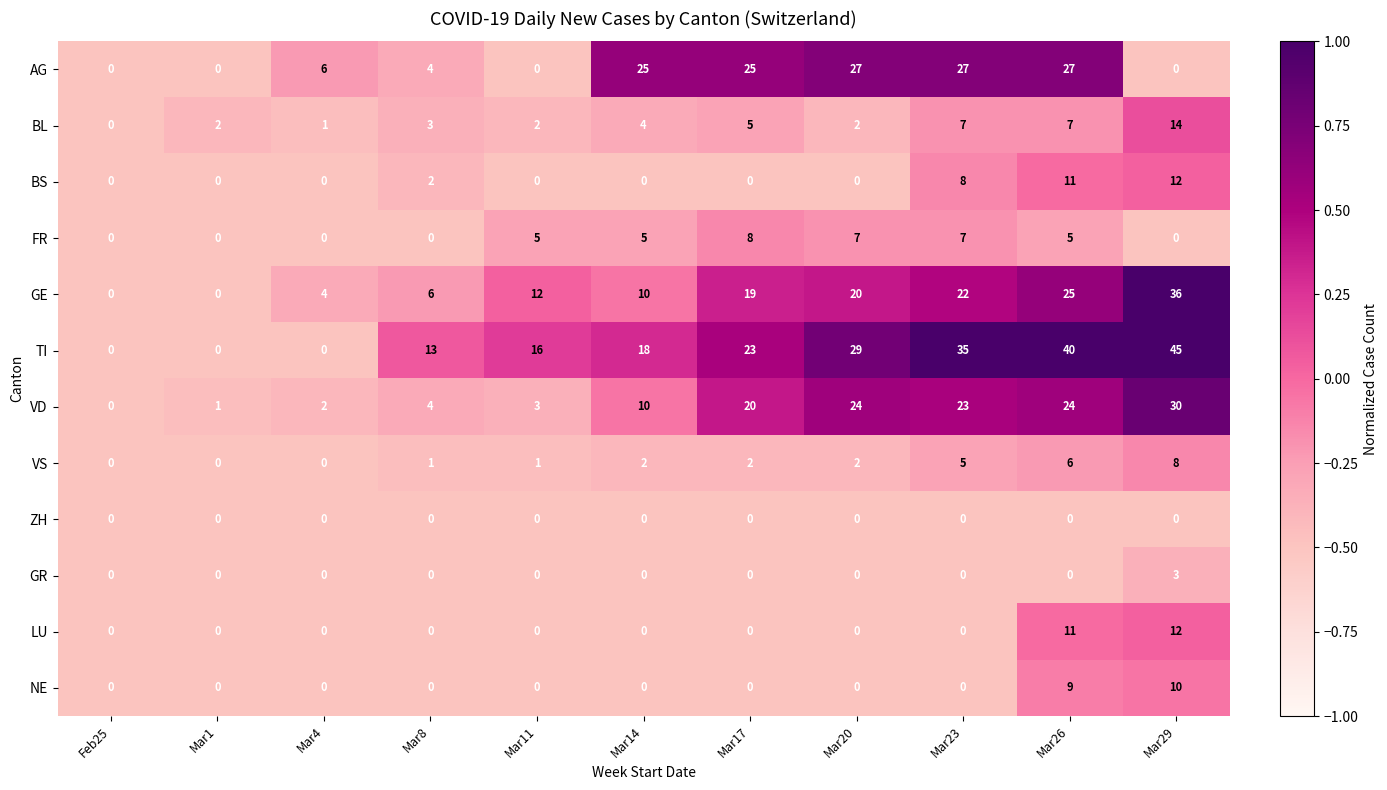

Is the value of FR at Mar11 greater than the value of ZH at Mar8?

Yes